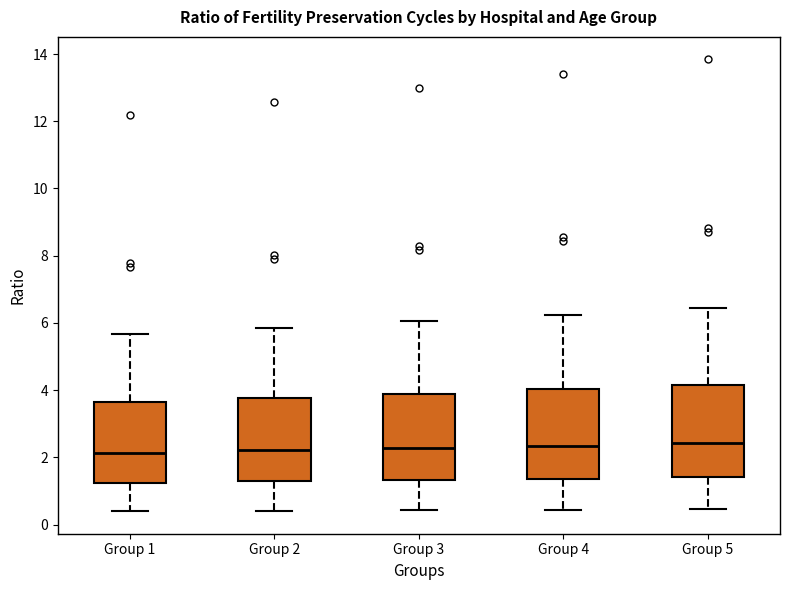

Reading left to right, read every box against the y-axis: the position of its median line, the range the box covers, and the ends of its whiskers. The values are not printed on the chart, so give them approximately, as read against the axis.

Group 1: median 2.2, box 1.2 to 3.6, whiskers 0.4 to 5.6
Group 2: median 2.2, box 1.2 to 3.8, whiskers 0.4 to 5.8
Group 3: median 2.2, box 1.4 to 3.8, whiskers 0.4 to 6.0
Group 4: median 2.4, box 1.4 to 4.0, whiskers 0.4 to 6.2
Group 5: median 2.4, box 1.4 to 4.2, whiskers 0.4 to 6.4